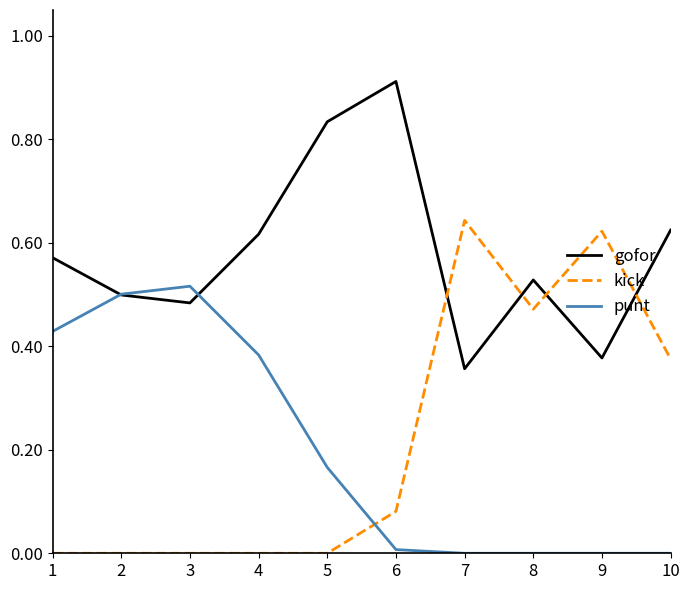

Which category has the highest value across all series?

6